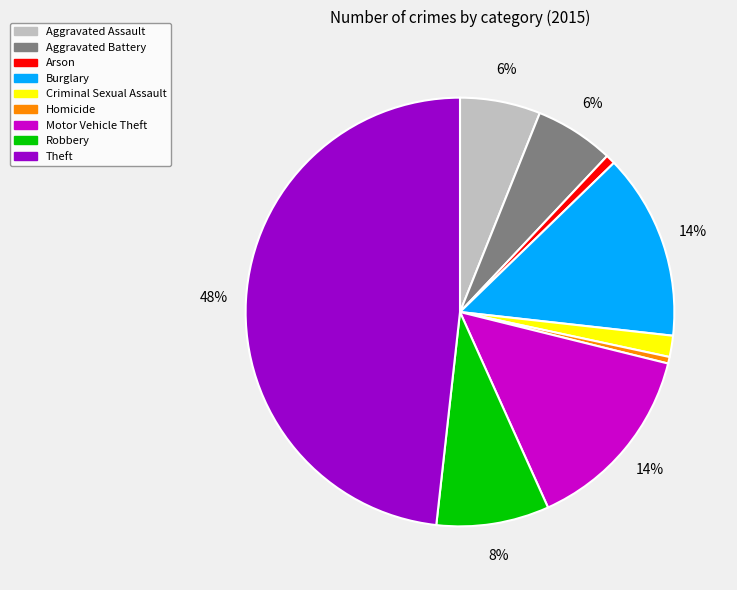

Between Homicide and Burglary, which is larger?

Burglary